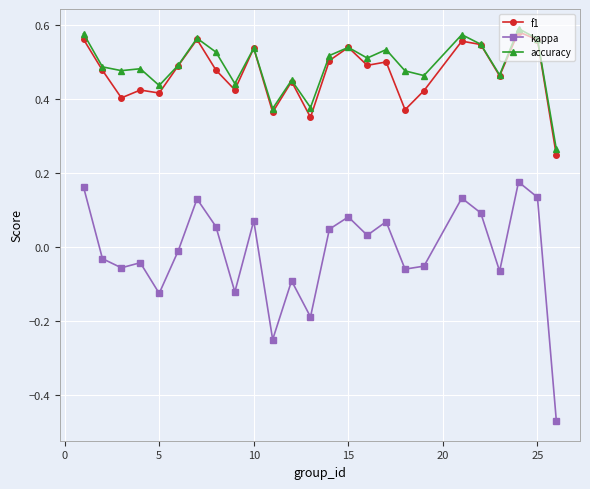

True or false: kappa has more than 0 points higher than both neighbors.

True